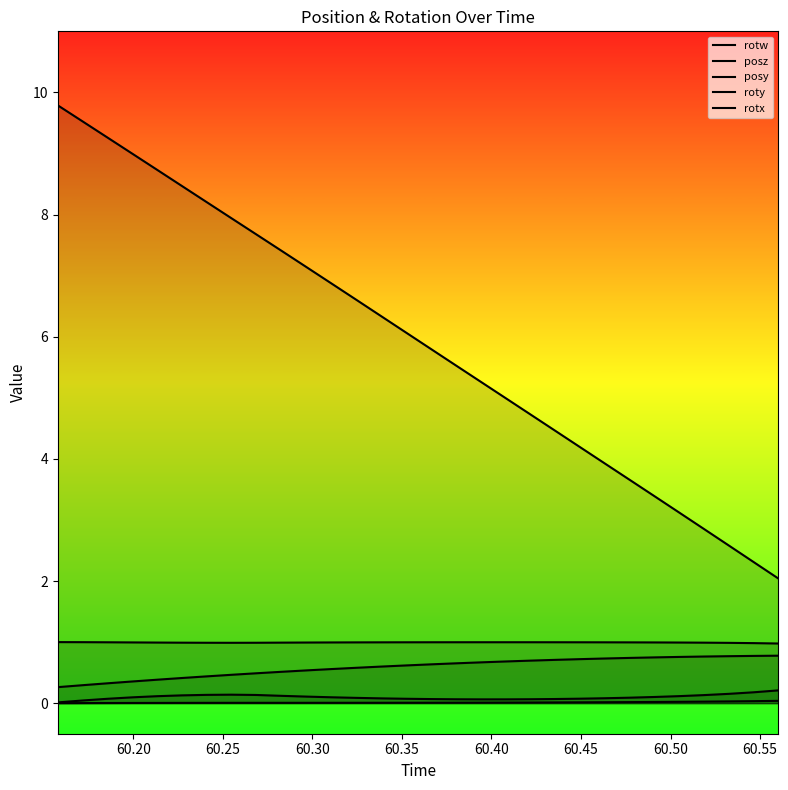

True or false: roty has more than 1 interior local peaks.

False